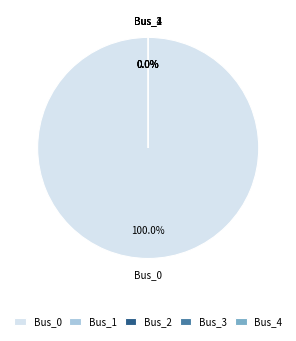

How many slices are in this pie chart?

5